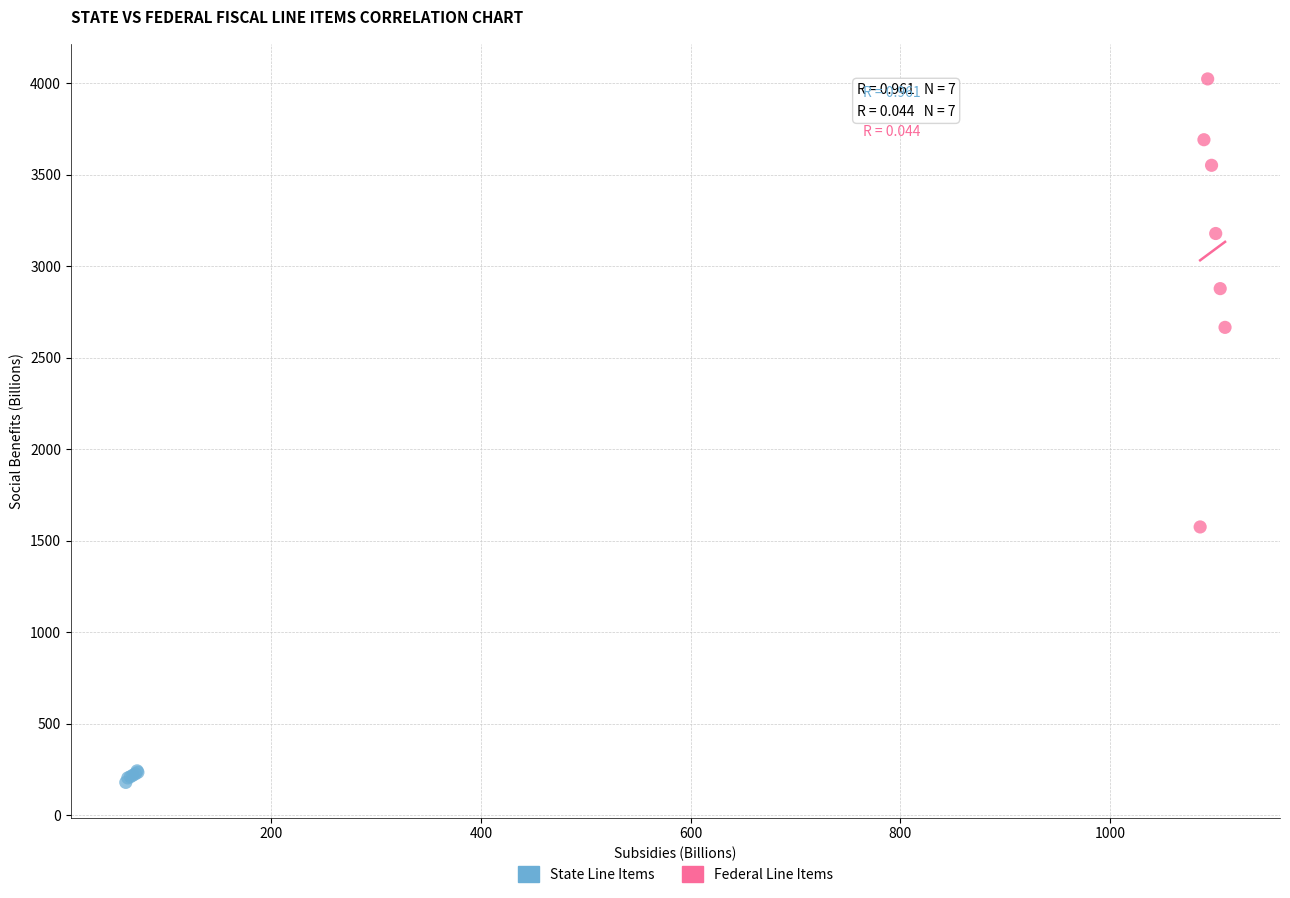

Which series has the widest spread of Y values?

Federal Line Items